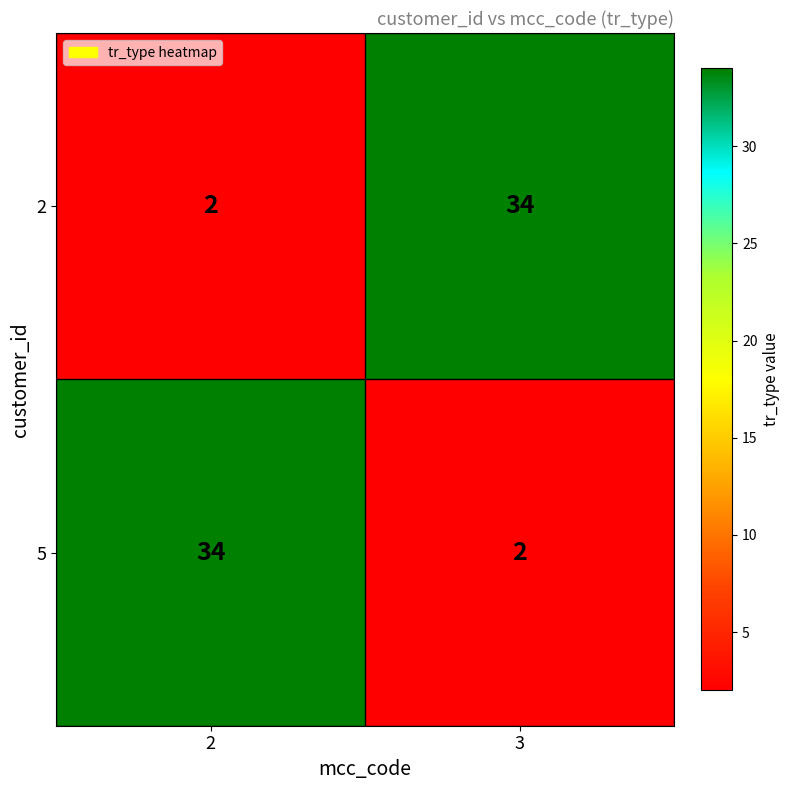

What is the sum of the 5 values at 3 and 2?

36